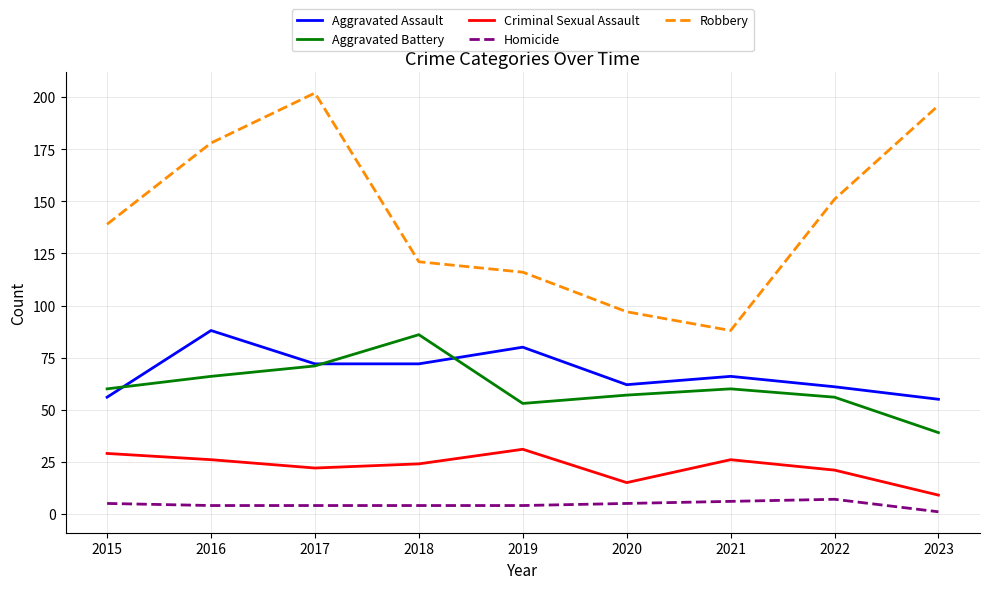

Read the Aggravated Battery value at 2015.

60